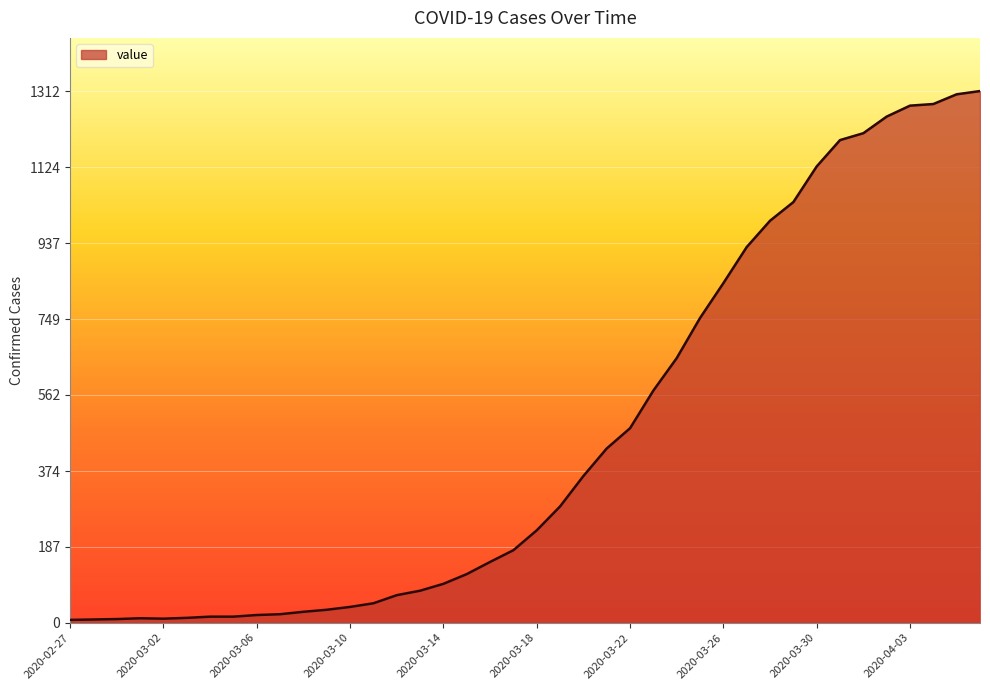

What is the difference between the maximum and minimum values?

1305